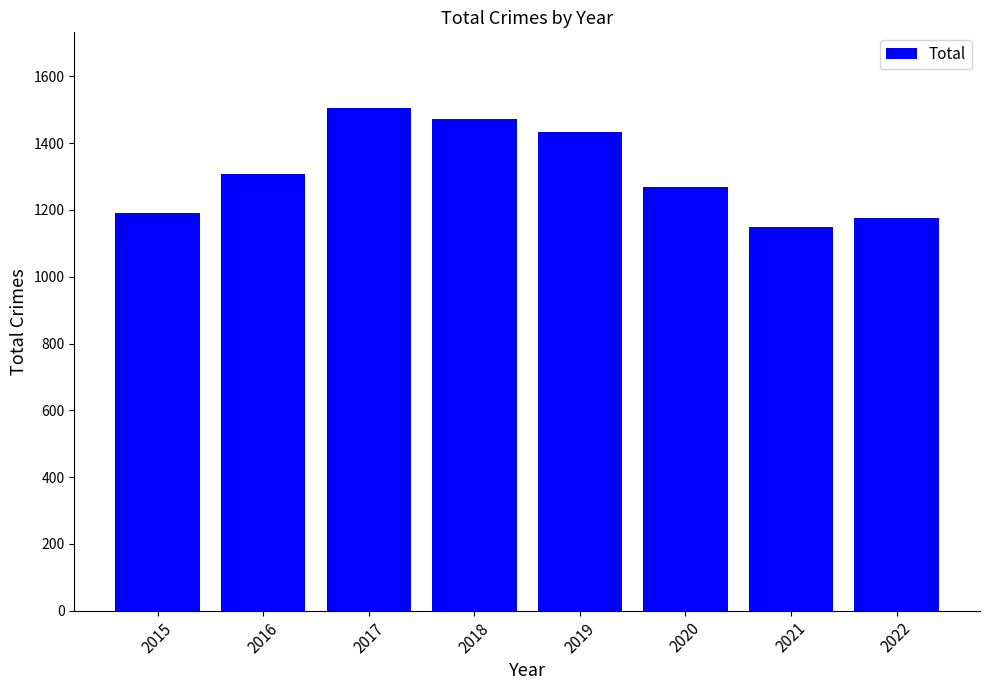

What is the change in value from 2019 to 2021?

-284